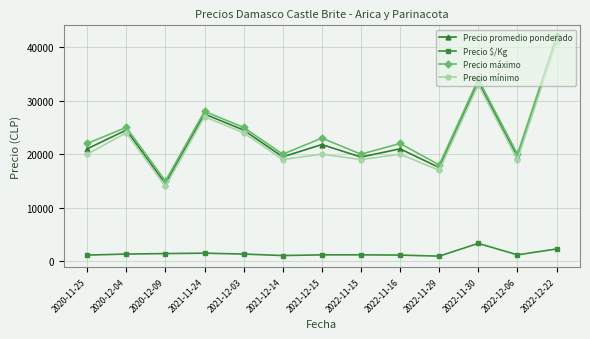

What is the difference between the maximum and minimum values in the Precio promedio ponderado series?

27000